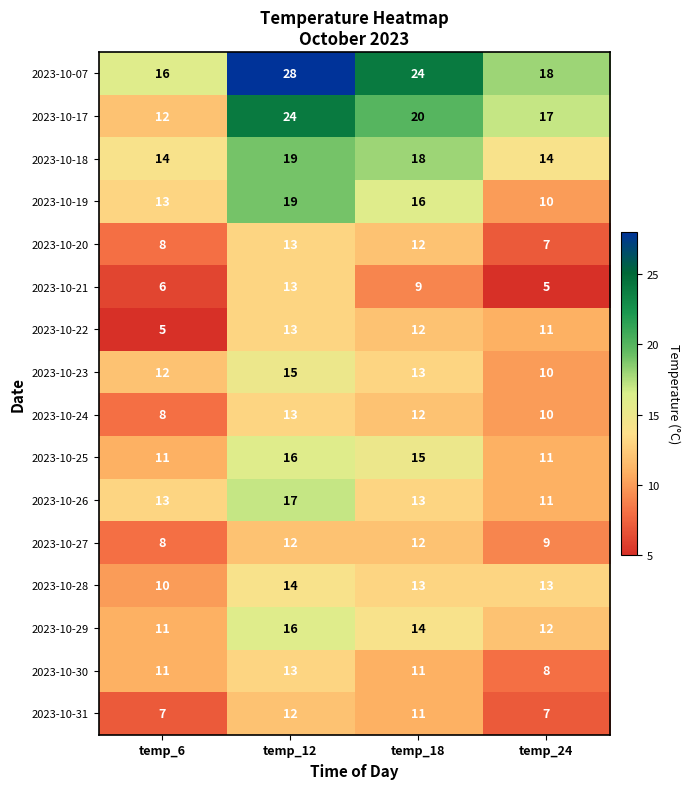

True or false: 2023-10-19 has a value of 7 at temp_6.

False